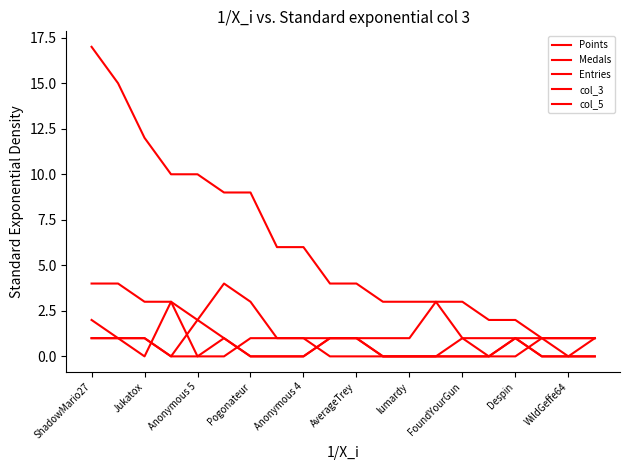

Does the chart display data point markers on the line(s)?

No